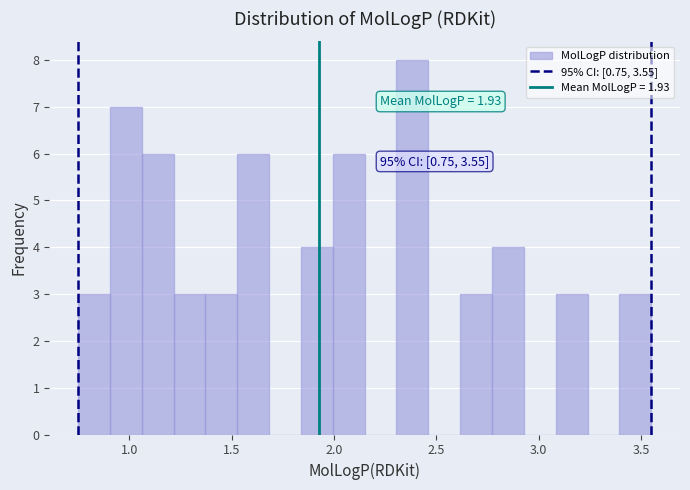

Around what value on the x-axis is the tallest bar? Give the approximate position of its centre, as read against the axis.

2.40